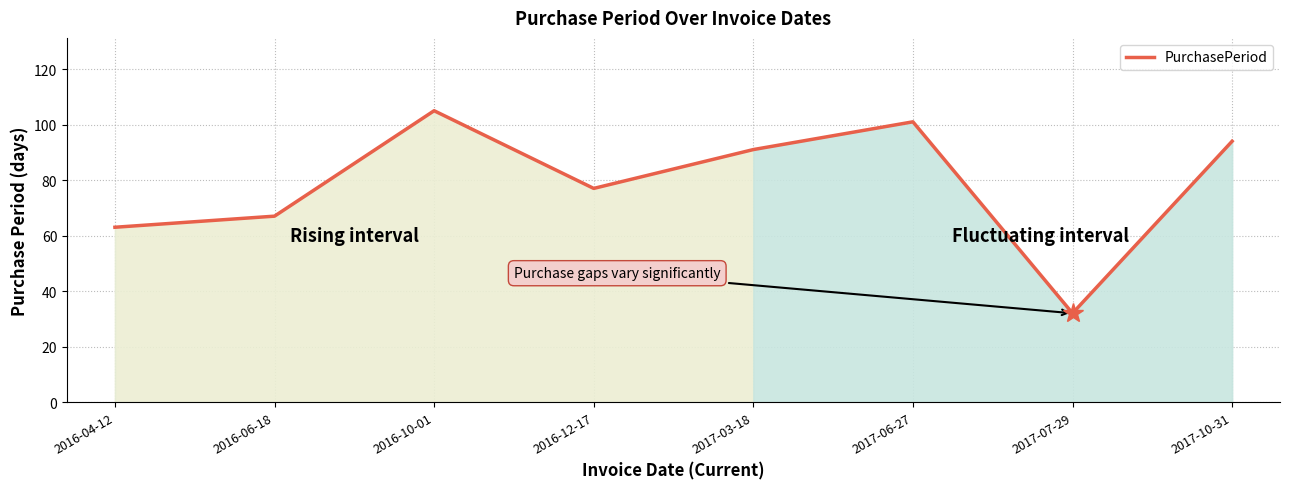

What position from the right is 2016-12-17?

5